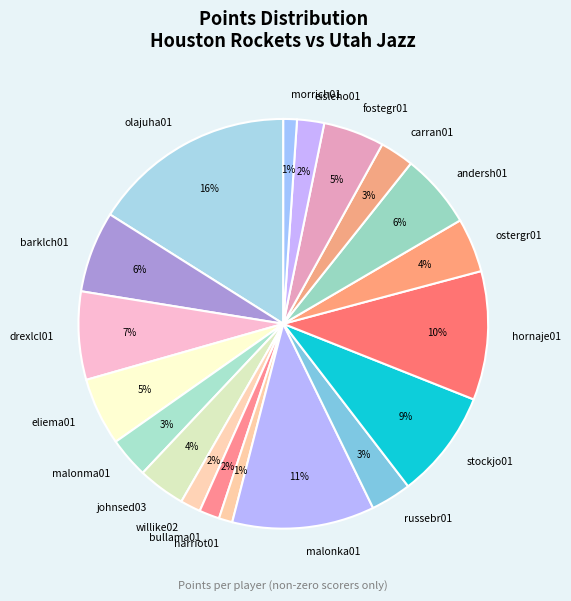

How many slices are in this pie chart?

19